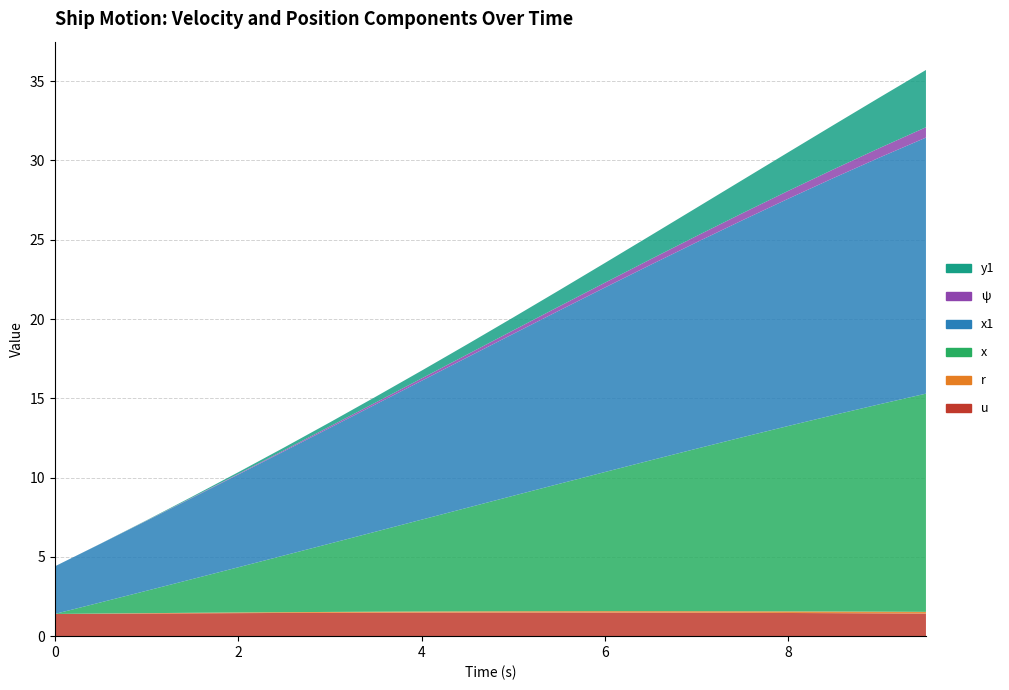

Reading right to left, what are all the values shown in this chart?

u: 1.4	1.4	1.5	1.5	1.5	1.5	1.5	1.5	1.5	1.5	1.5	1.5	1.5	1.5	1.5	1.5	1.4	1.4	1.4	1.4
r: 0.1	0.1	0.1	0.1	0.1	0.1	0.1	0.1	0.1	0.1	0.1	0.1	0.1	0.1	0.0	0.0	0.0	0.0	0.0	0.0
x: 13.8	13.1	12.4	11.7	11.0	10.2	9.5	8.8	8.0	7.3	6.5	5.8	5.0	4.3	3.6	2.8	2.1	1.4	0.7	0.0
x1: 16.1	15.6	15.0	14.3	13.7	13.0	12.3	11.6	10.9	10.2	9.5	8.8	8.0	7.3	6.6	5.8	5.1	4.4	3.7	3.0
ψ: 0.7	0.6	0.5	0.5	0.4	0.4	0.4	0.3	0.3	0.2	0.2	0.1	0.1	0.1	0.1	0.0	0.0	0.0	0.0	0.0
y1: 3.6	3.2	2.8	2.4	2.1	1.8	1.5	1.2	1.0	0.8	0.6	0.5	0.4	0.3	0.2	0.1	0.1	0.0	0.0	0.0